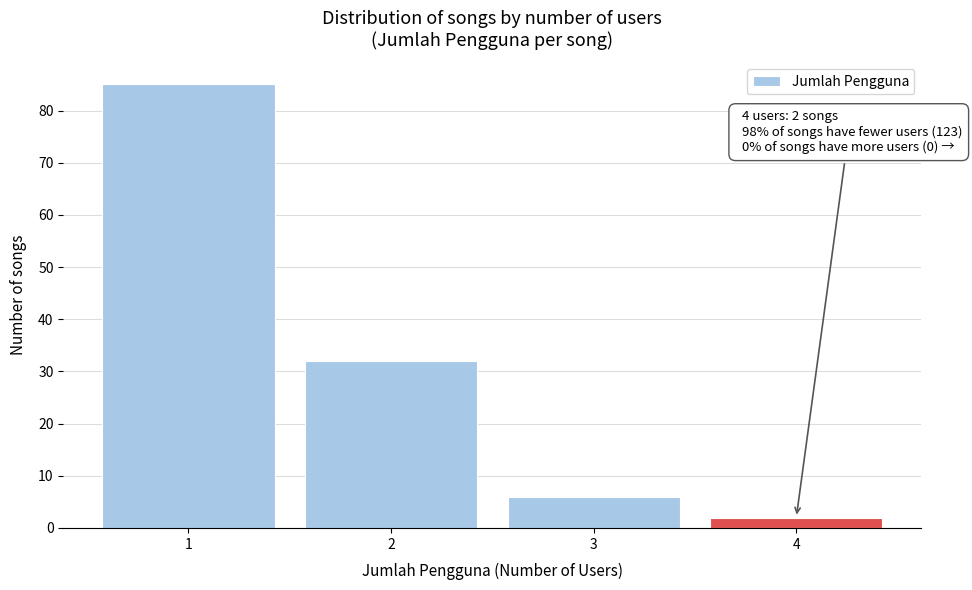

Which range on the x-axis has the tallest bar?

0.5 to 1.5